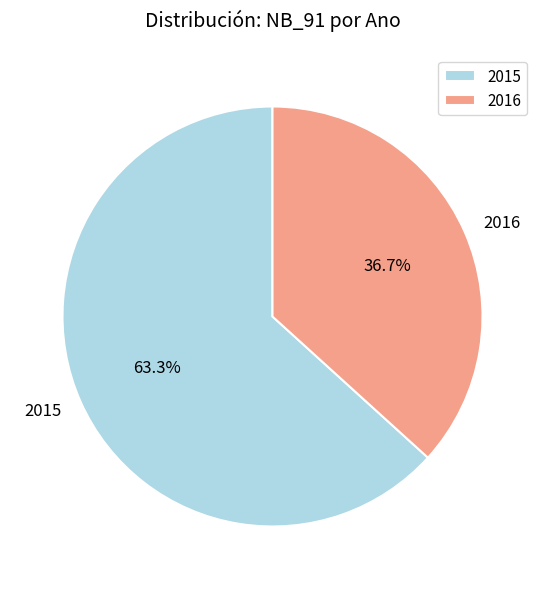

Which has a higher value, 2016 or 2015?

2015